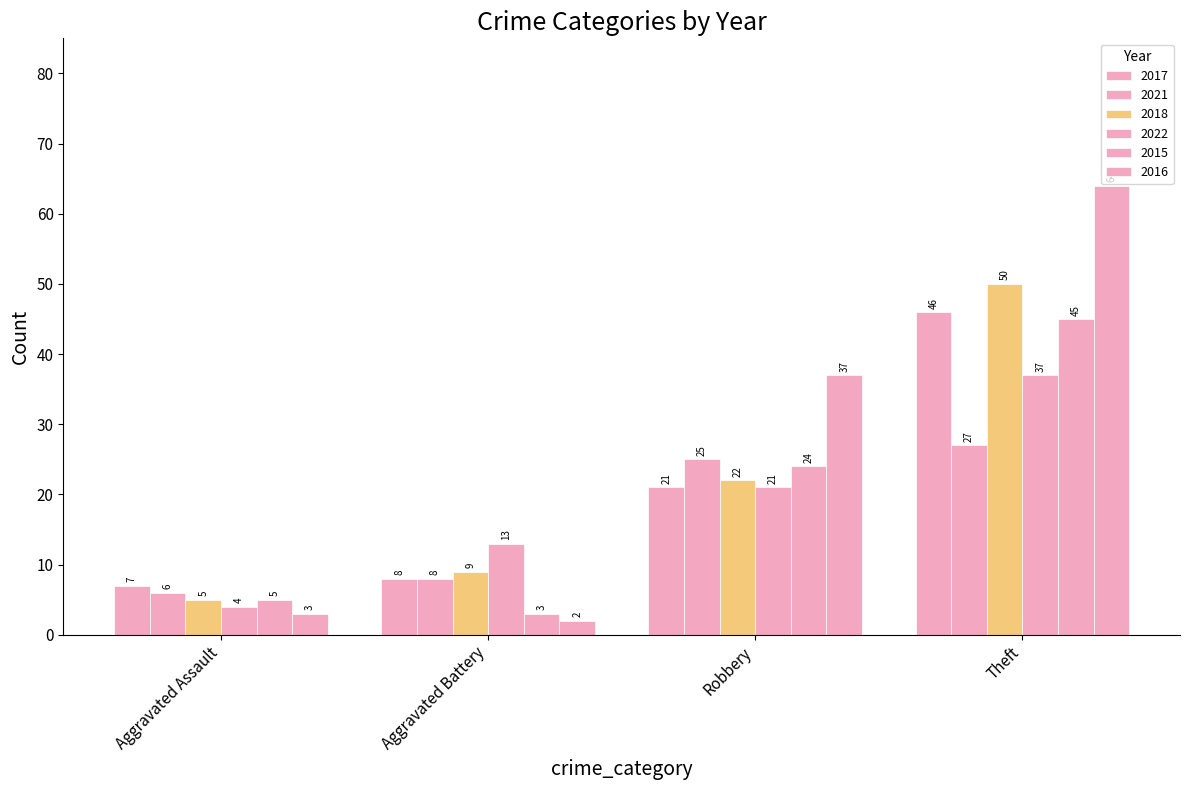

How many groups of bars are there?

4